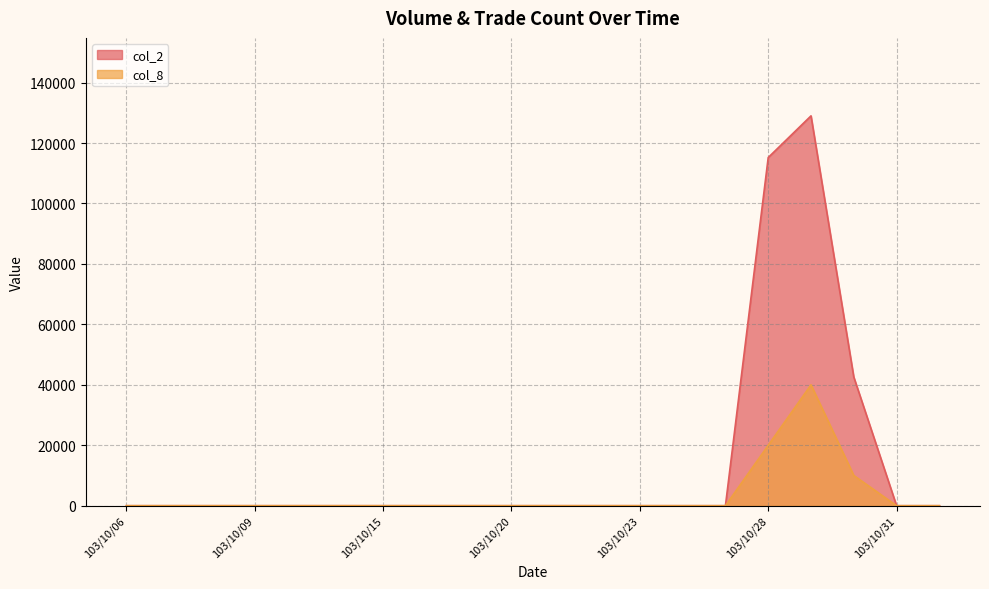

Which category has the highest value in the col_2 series?

103/10/29